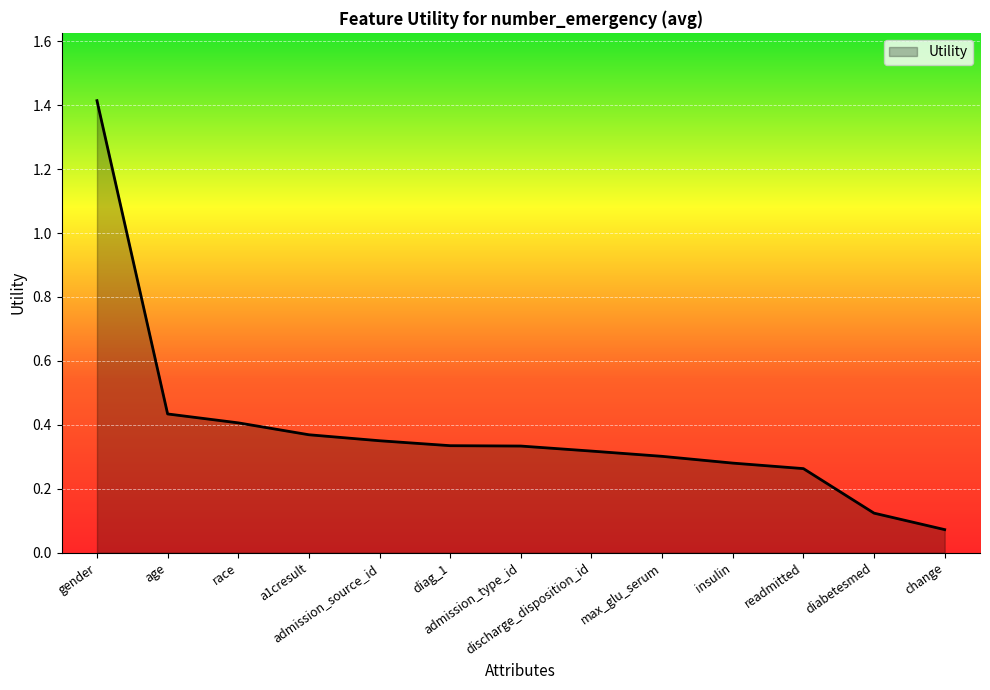

What is the maximum value shown in the chart?

1.4